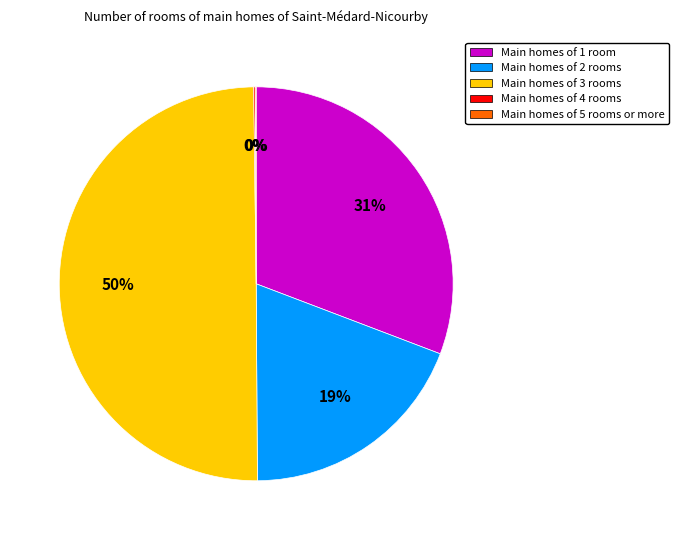

Does Main homes of 2 rooms account for over 50% of the chart?

No